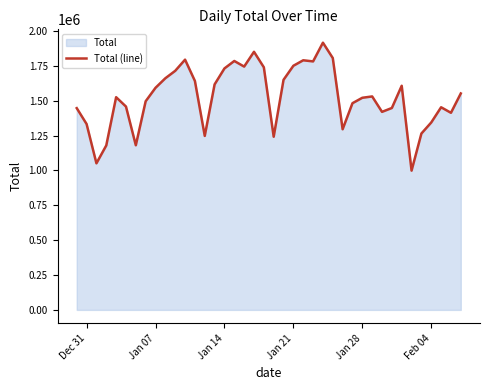

What is the difference between the maximum and minimum values?

917497